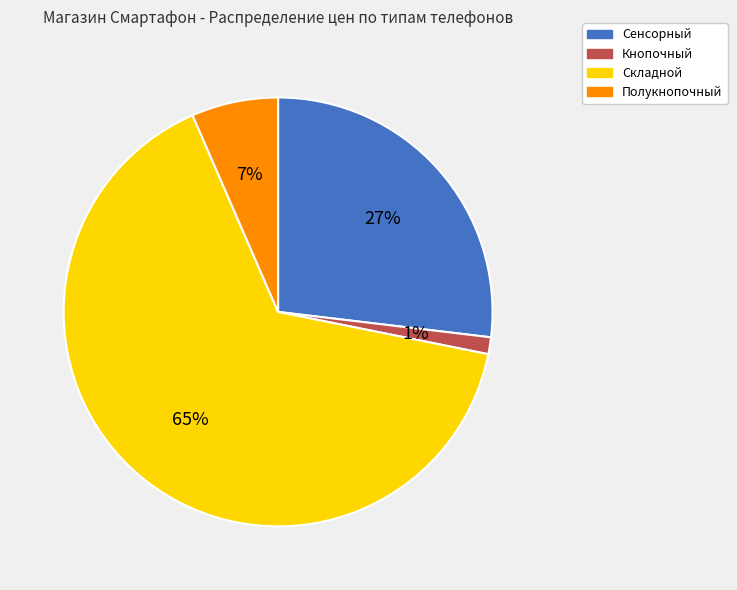

Between Полукнопочный and Сенсорный, which is larger?

Сенсорный